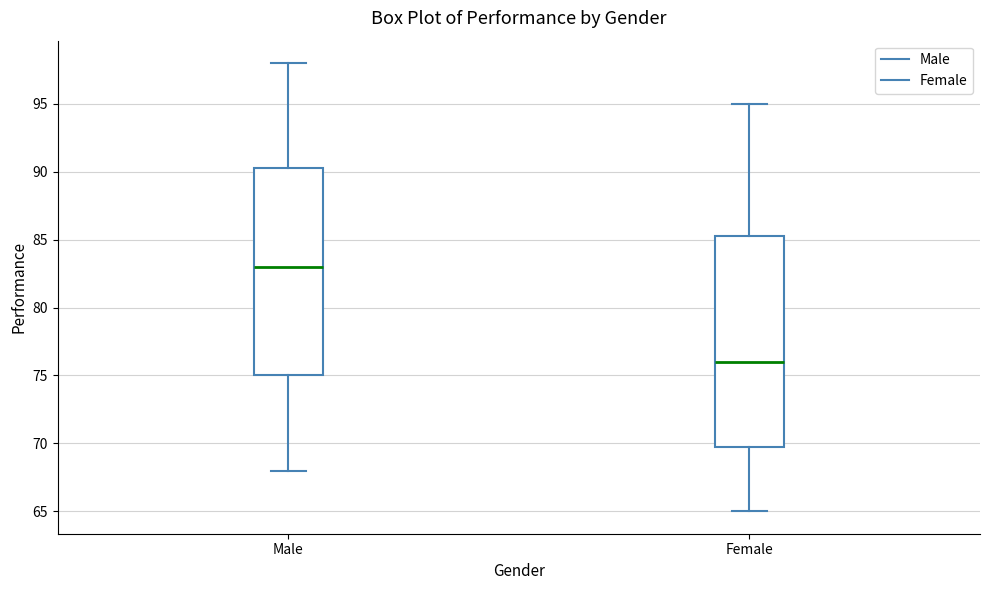

Where is the lower edge of the box for Male on the y-axis? The values are not printed on the chart, so give them approximately, as read against the axis.

75.0